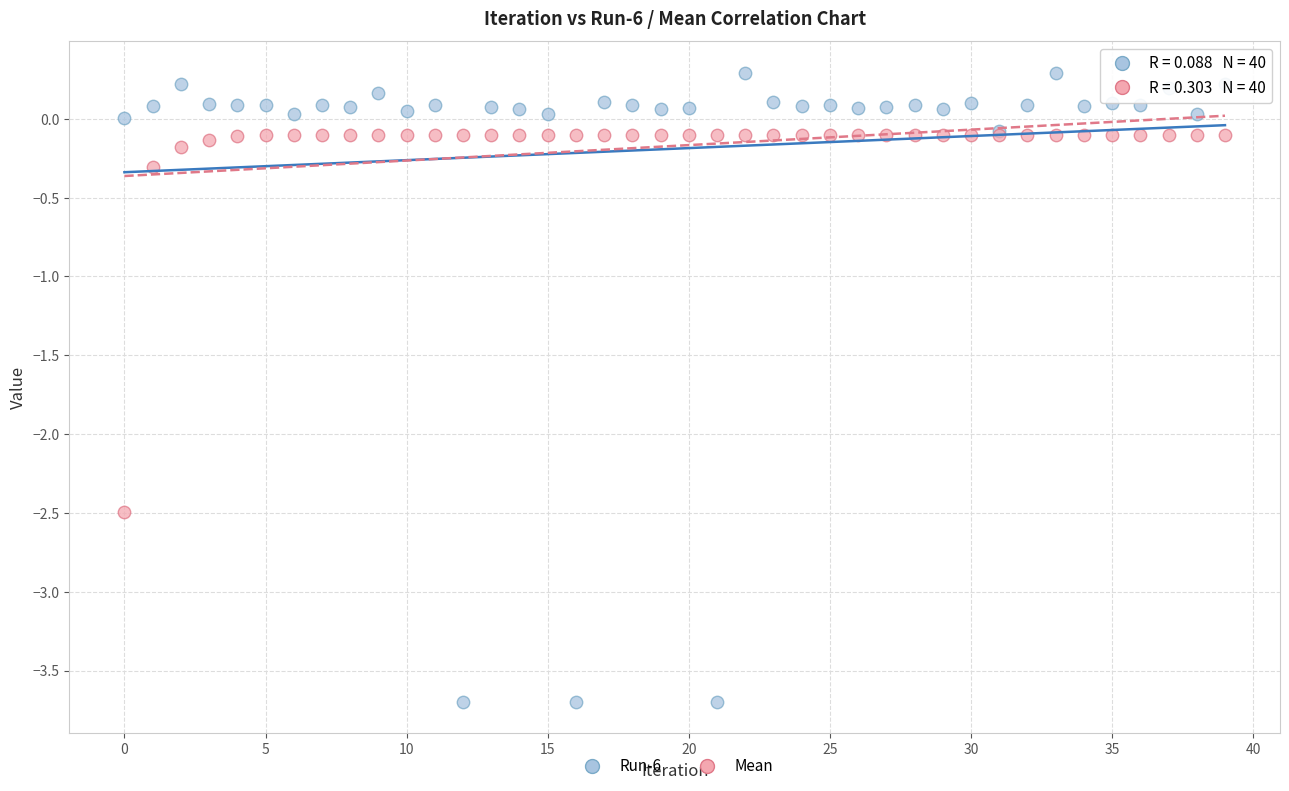

Which series reaches the maximum Y coordinate?

Run-6